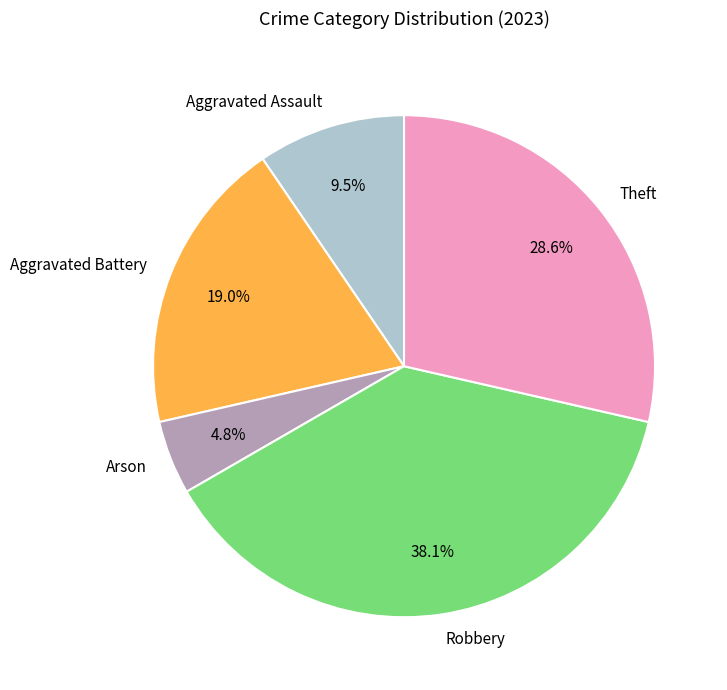

To the nearest percent, what is the average slice percentage?

20%